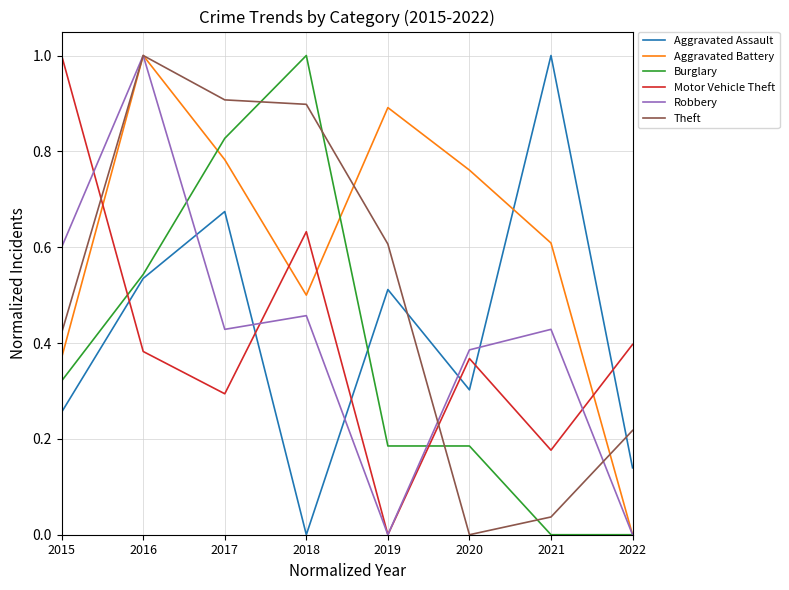

True or false: Motor Vehicle Theft has a value of 0.1 at 2020.

False